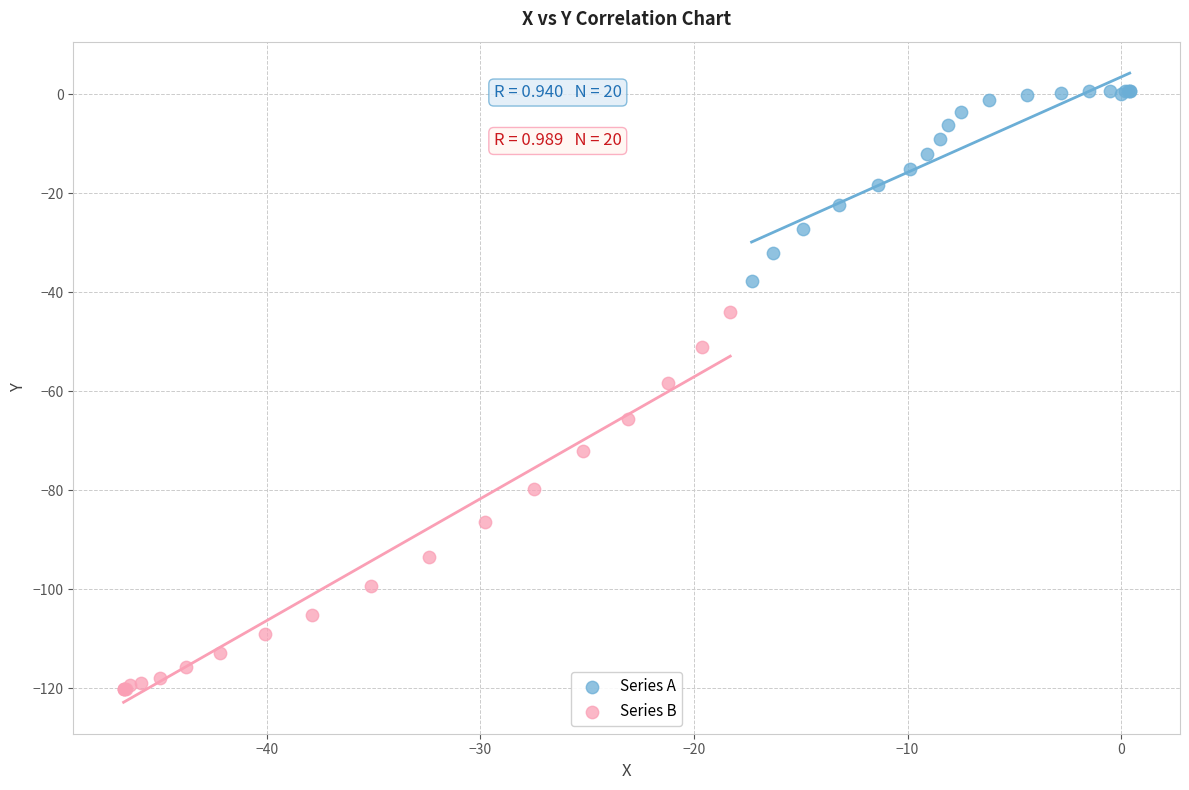

Which series contains the lowest Y value?

Series B